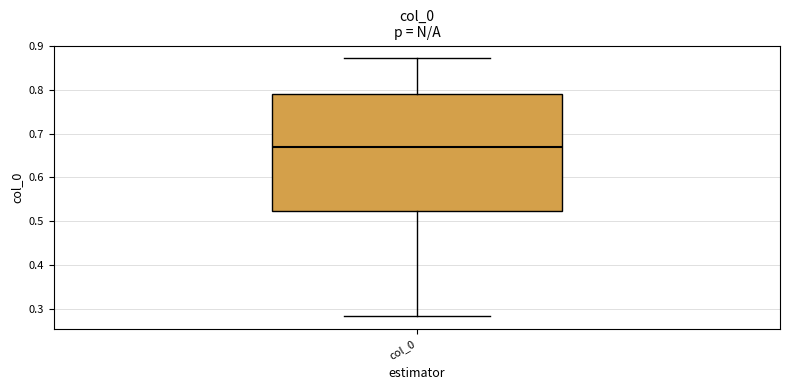

Read this box plot against the y-axis: the position of the median line, the range covered by the box, and the ends of both whiskers. The values are not printed on the chart, so give them approximately, as read against the axis.

median 0.67, box 0.52 to 0.79, whiskers 0.28 to 0.87